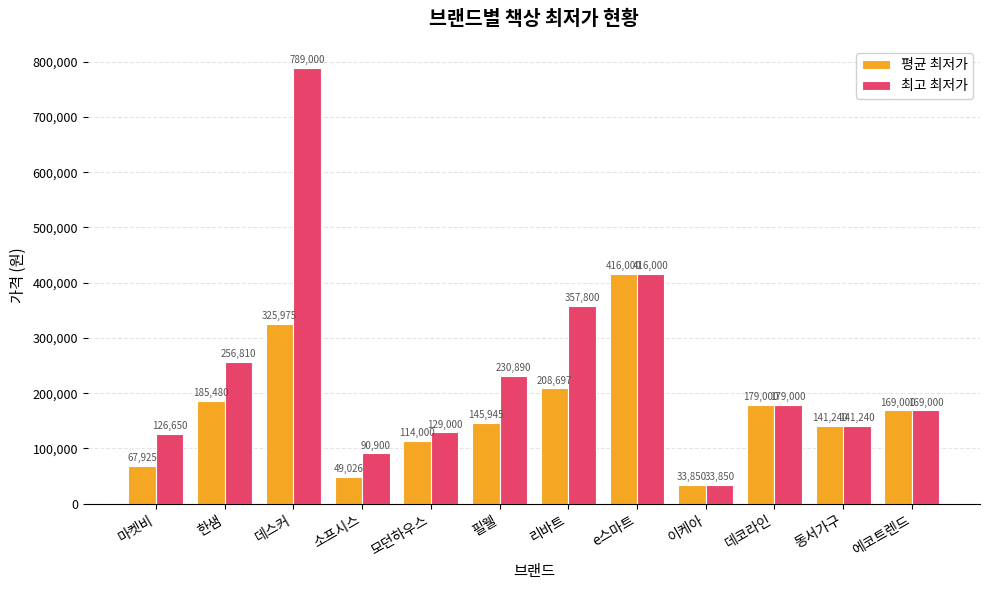

Which series has the largest total across all categories?

최고 최저가